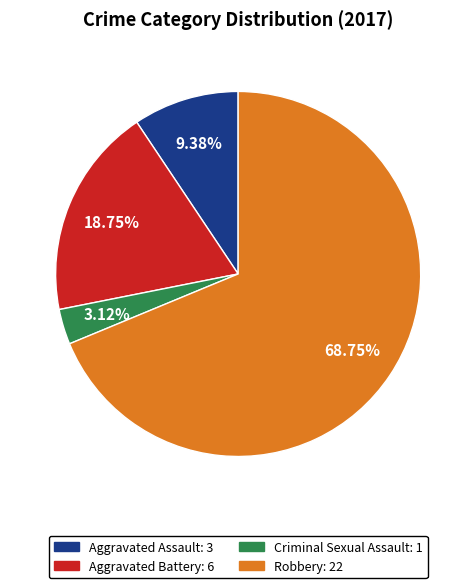

Combined, do Aggravated Battery and Robbery account for over 50%?

Yes